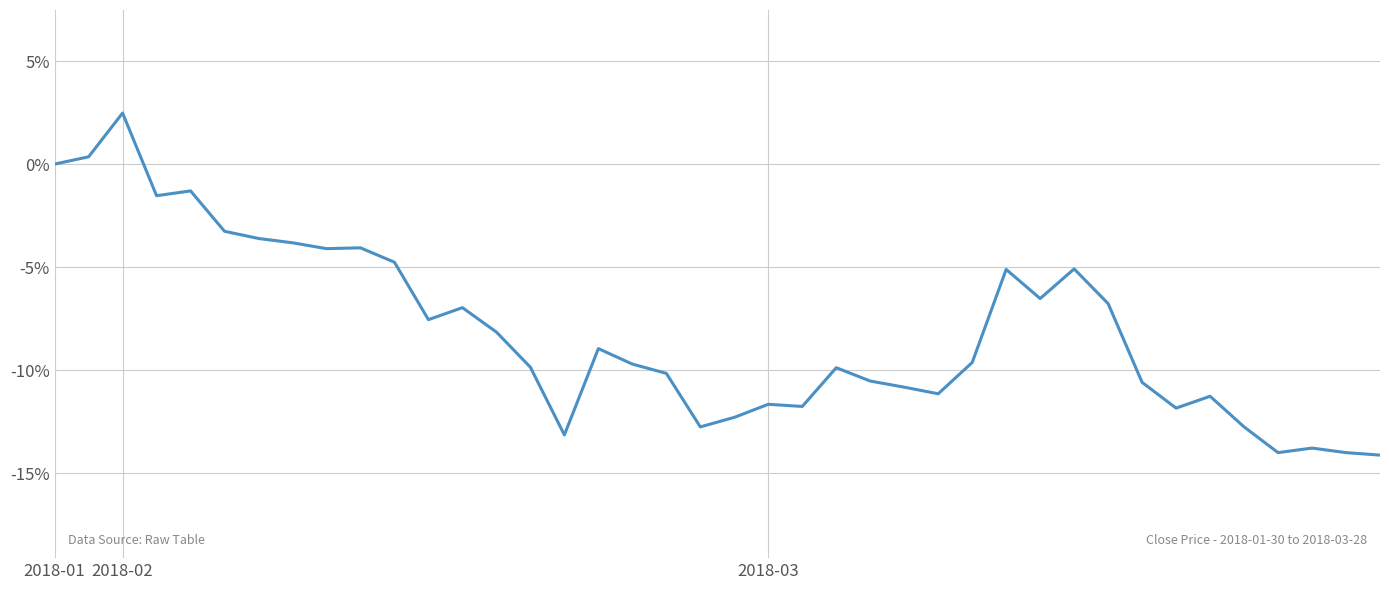

What is the maximum value shown in the chart?

2.5